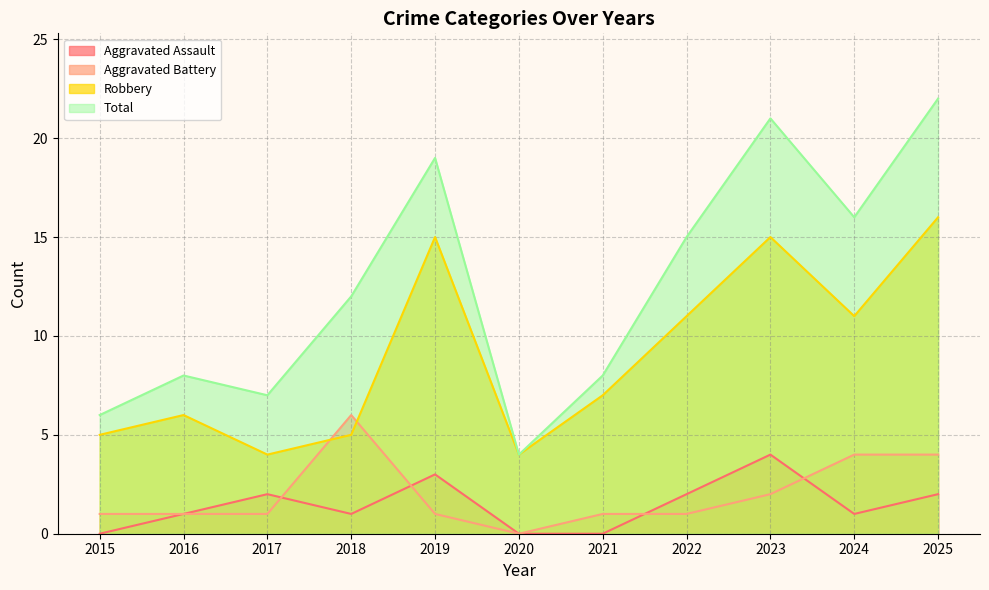

True or false: Aggravated Battery has a value of 0 at 2020.

True